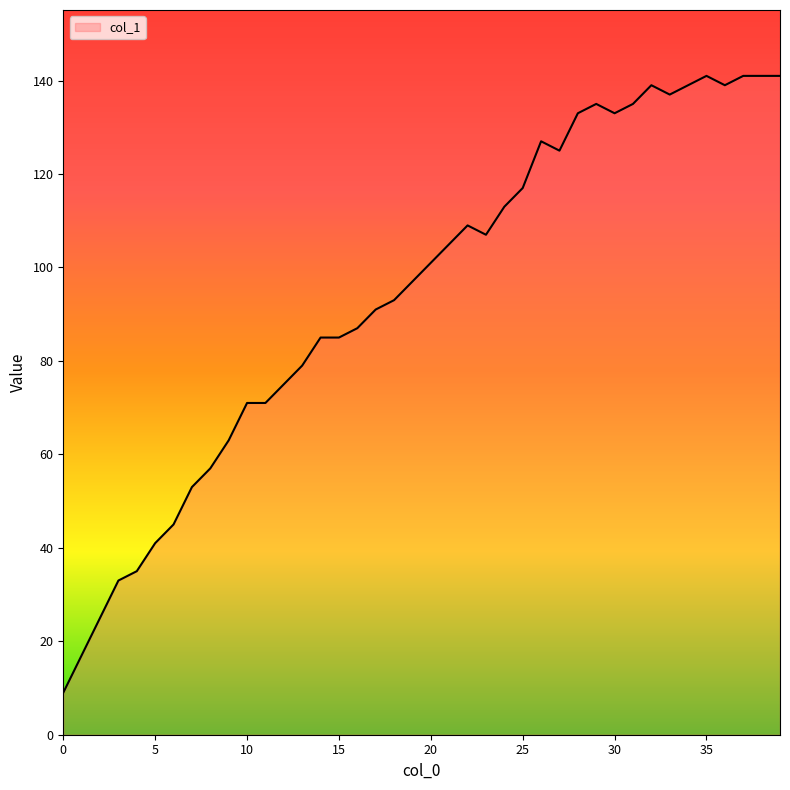

What is the smallest value displayed?

9